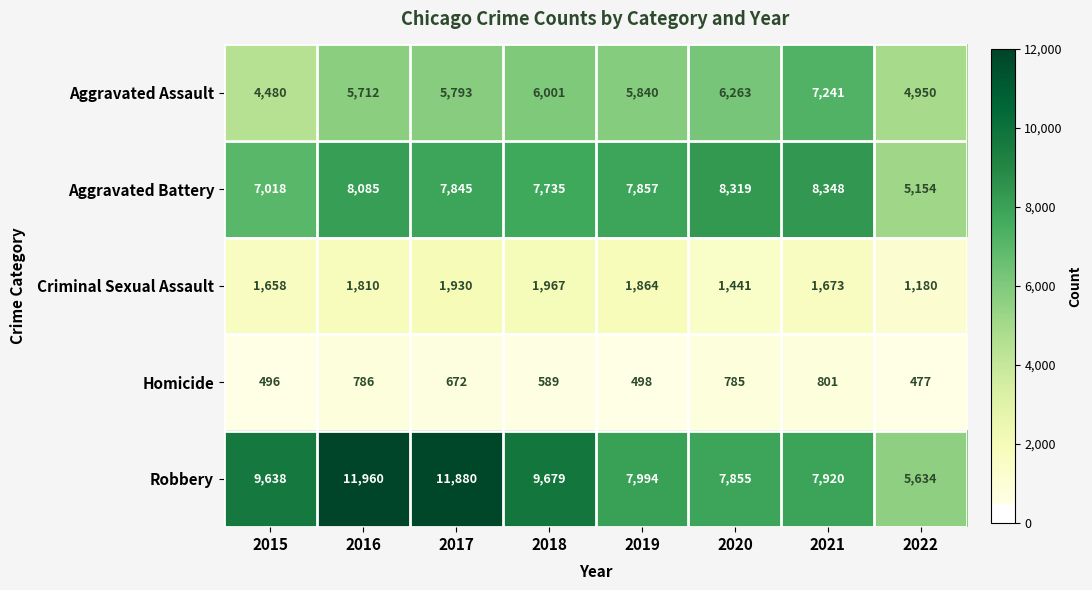

Where is Robbery nearest to the value 8797?

2019